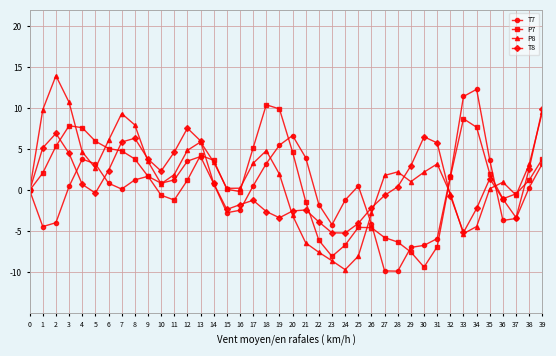

The value of P7 at 23 is -8.0. True or false?

True